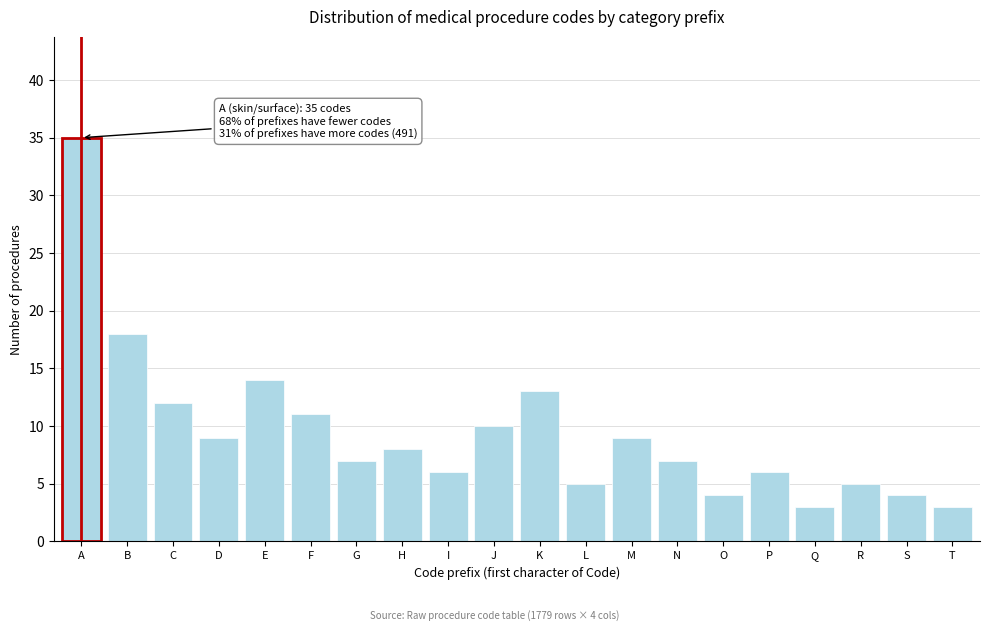

Reading left to right, what are all the values shown in this chart?

A=35	B=18	C=12	D=9	E=14	F=11	G=7	H=8	I=6	J=10	K=13	L=5	M=9	N=7	O=4	P=6	Q=3	R=5	S=4	T=3